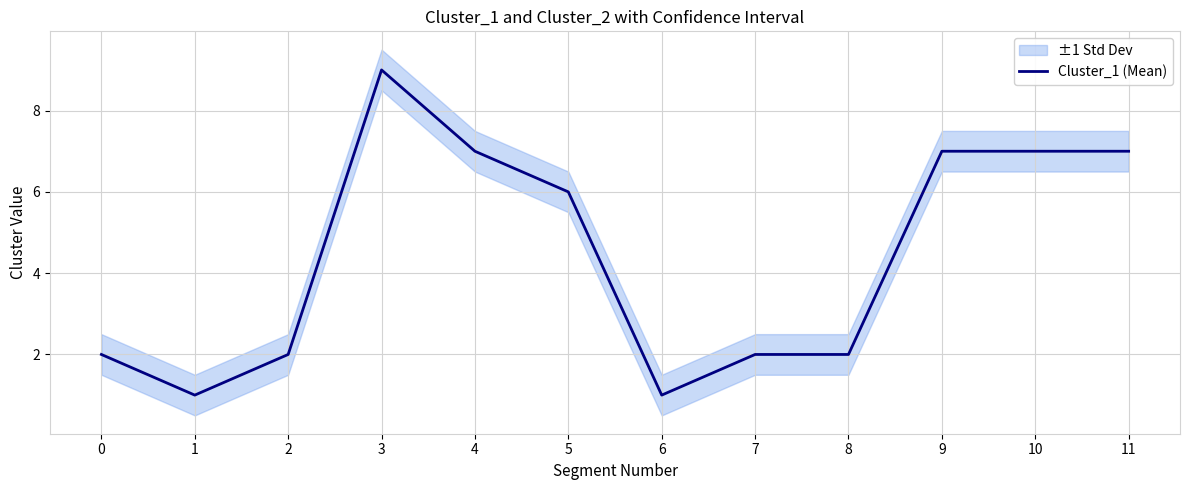

At which category does the chart reach its minimum across all series?

1